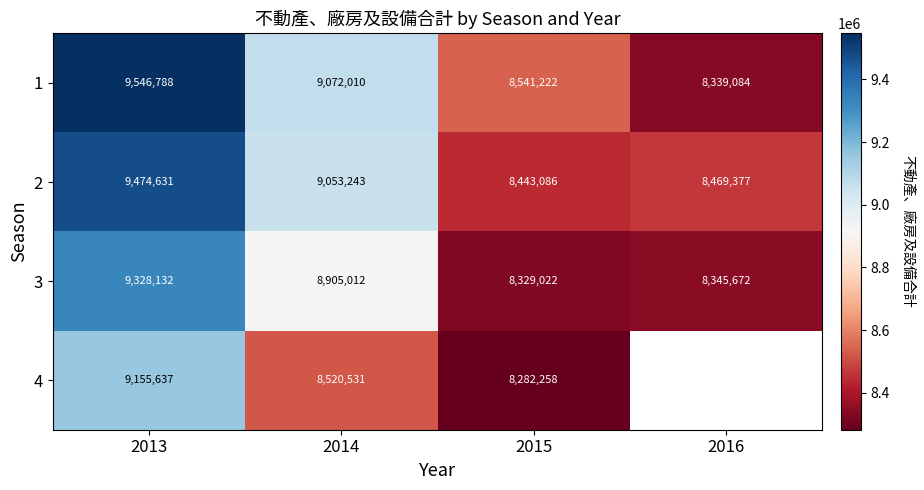

What is the spread (max minus min) of values at 2016?

130293.0